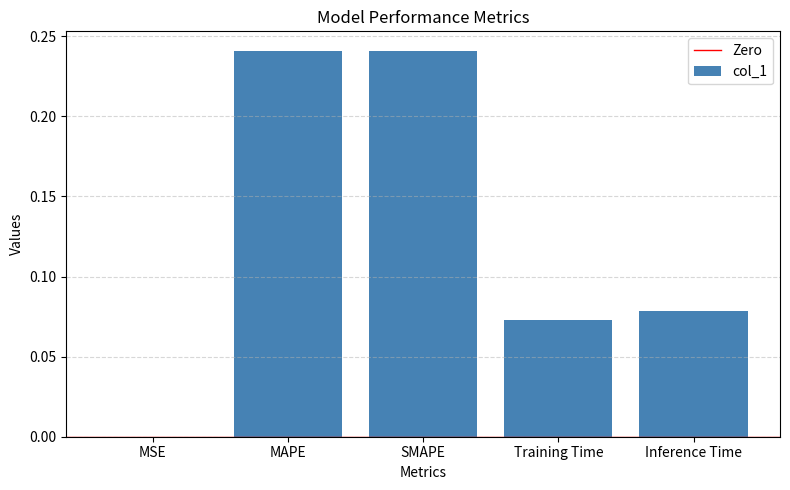

The value at Training Time is 0.0. True or false?

False